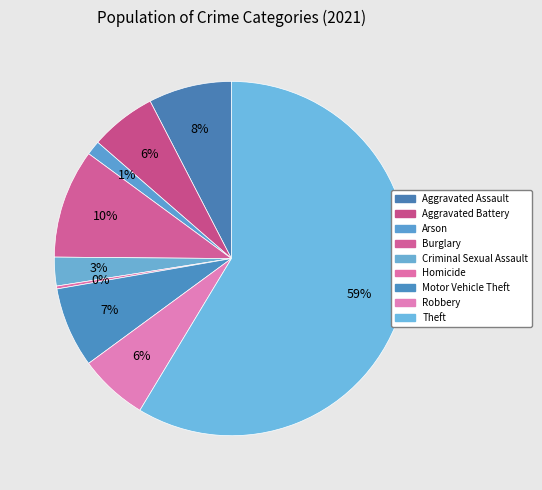

What percentage is NOT represented by Theft?

41.4%